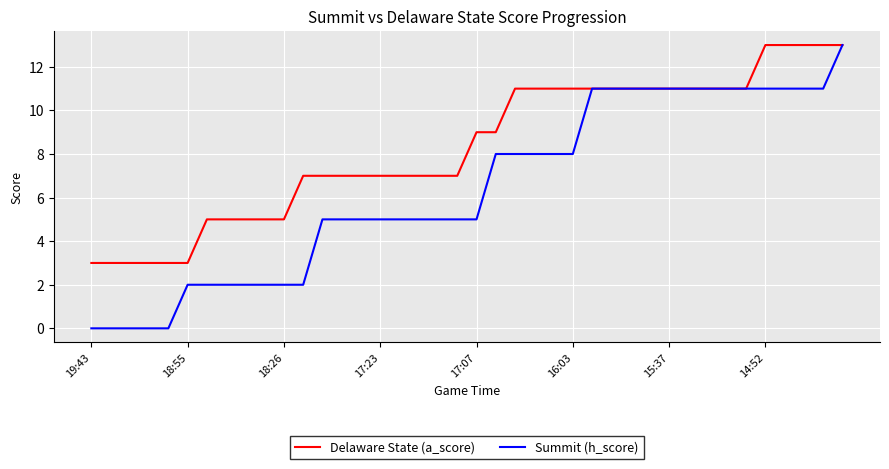

Which series has the widest spread of values?

Summit (h_score)